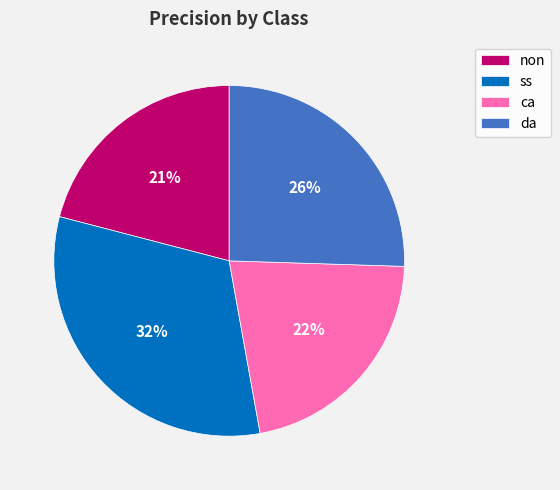

Does non represent more than half of the total?

No